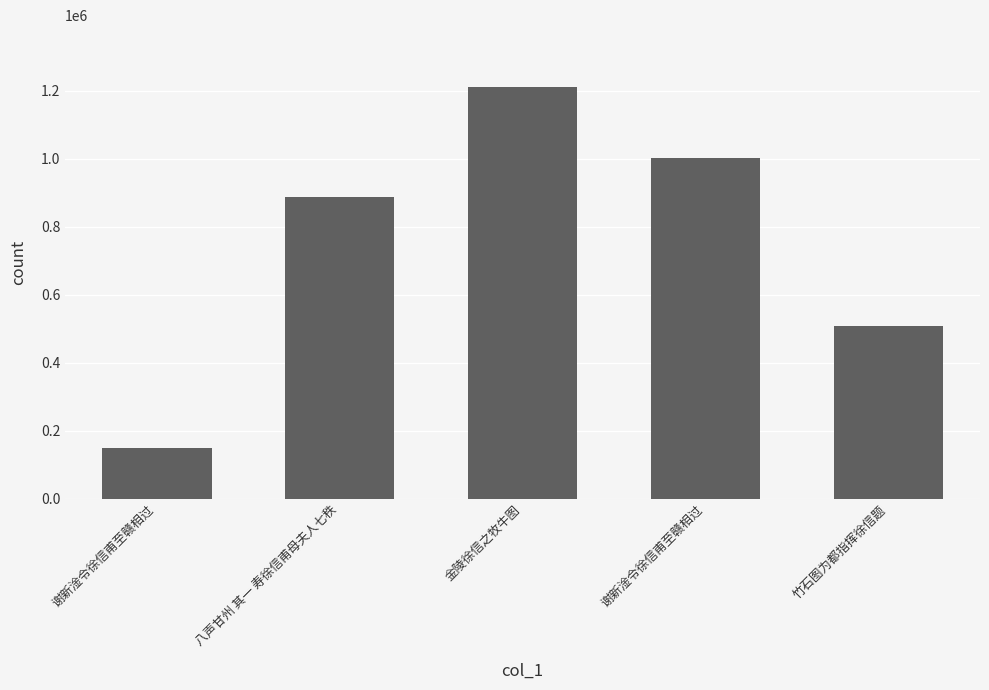

What is the sum of the values at 八声甘州 其一 寿徐信甫母夫人七秩 and 谢新淦令徐信甫至赣相过?

1888977